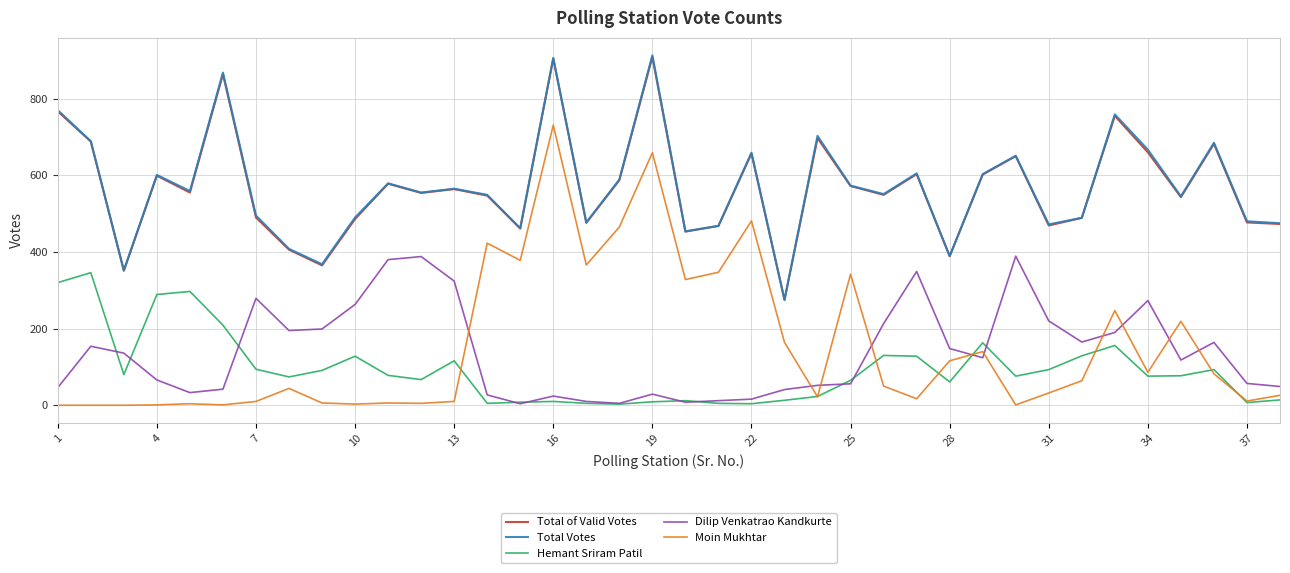

Which series has the largest range (max minus min)?

Moin Mukhtar